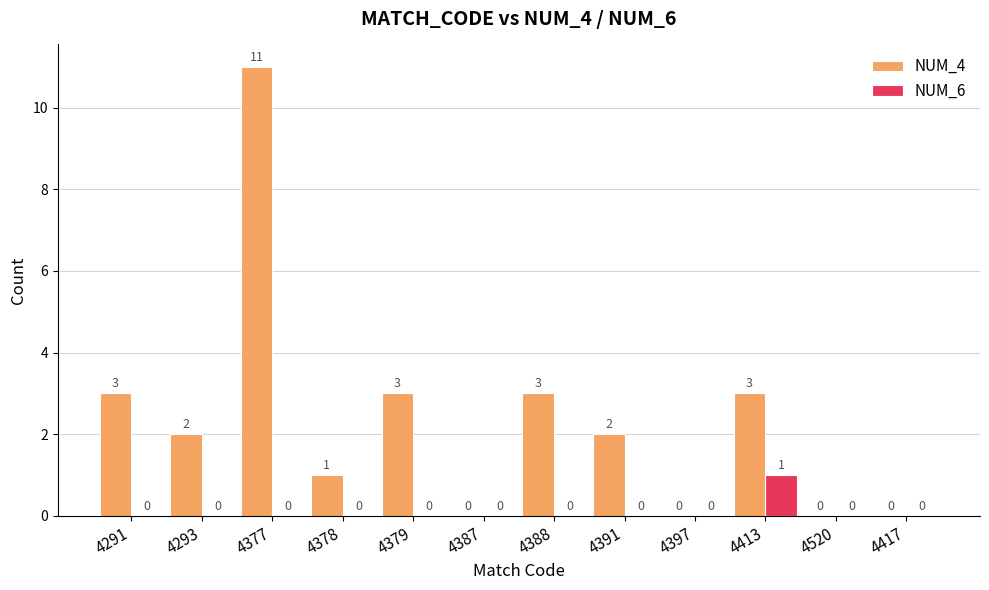

Reading left to right, transcribe all the data shown in this chart.

NUM_4: 4291=3	4293=2	4377=11	4378=1	4379=3	4387=0	4388=3	4391=2	4397=0	4413=3	4520=0	4417=0
NUM_6: 4291=0	4293=0	4377=0	4378=0	4379=0	4387=0	4388=0	4391=0	4397=0	4413=1	4520=0	4417=0